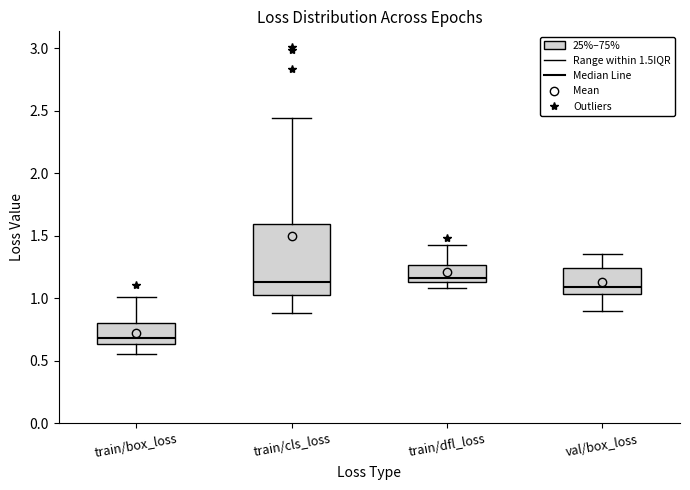

Reading left to right, read every box against the y-axis: the position of its median line, the range the box covers, and the ends of its whiskers. The values are not printed on the chart, so give them approximately, as read against the axis.

train/box_loss: median 0.70, box 0.65 to 0.80, whiskers 0.55 to 1.00
train/cls_loss: median 1.15, box 1.05 to 1.60, whiskers 0.90 to 2.45
train/dfl_loss: median 1.15 (just above the box's lower edge), box 1.15 to 1.25, whiskers 1.10 to 1.40
val/box_loss: median 1.10, box 1.05 to 1.25, whiskers 0.90 to 1.35